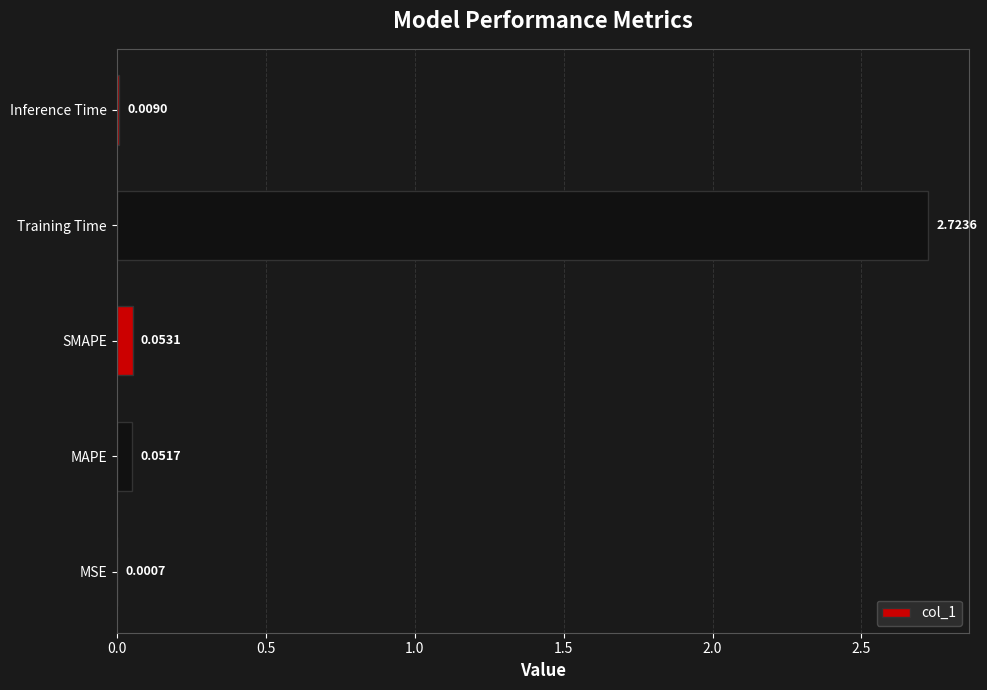

Which label corresponds to the largest value in the chart?

Training Time